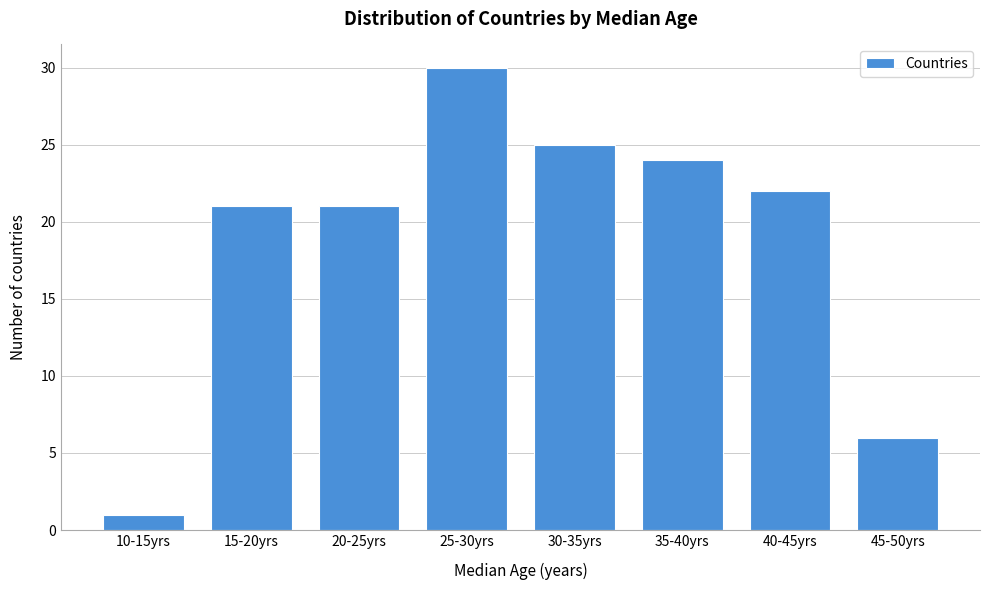

Reading left to right, transcribe all the data shown in this chart.

10-15yrs=1	15-20yrs=21	20-25yrs=21	25-30yrs=30	30-35yrs=25	35-40yrs=24	40-45yrs=22	45-50yrs=6